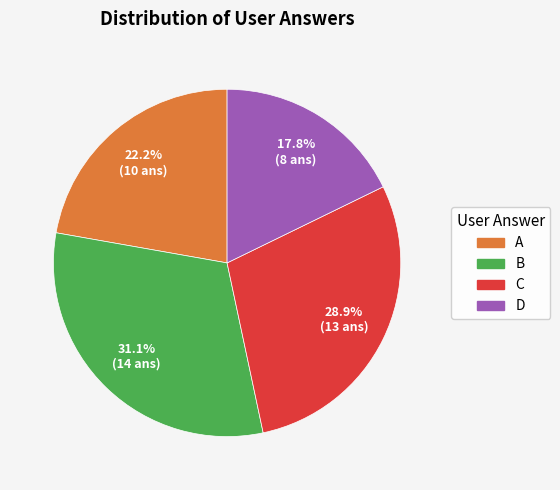

To the nearest percent, what is the difference between the largest and smallest slice percentages?

13%